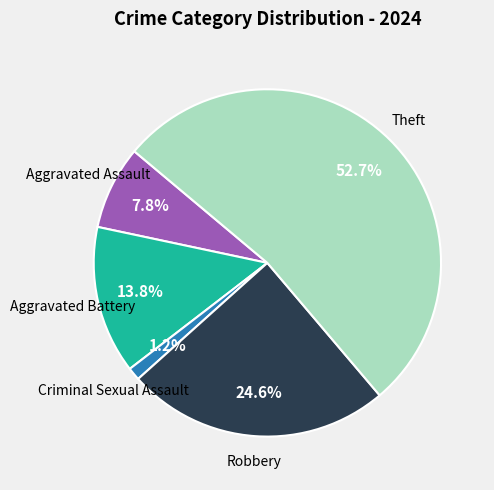

Does any single category account for the majority?

Yes